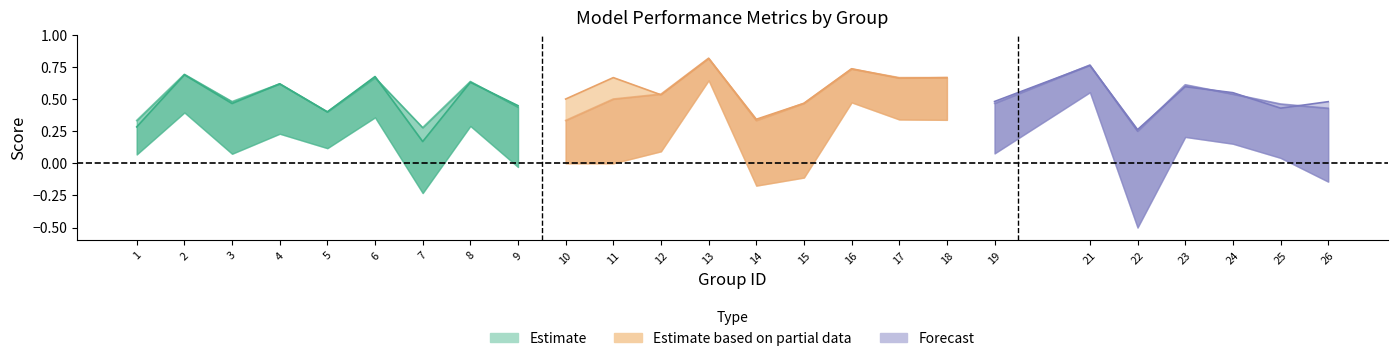

What is the greatest value displayed?

0.8